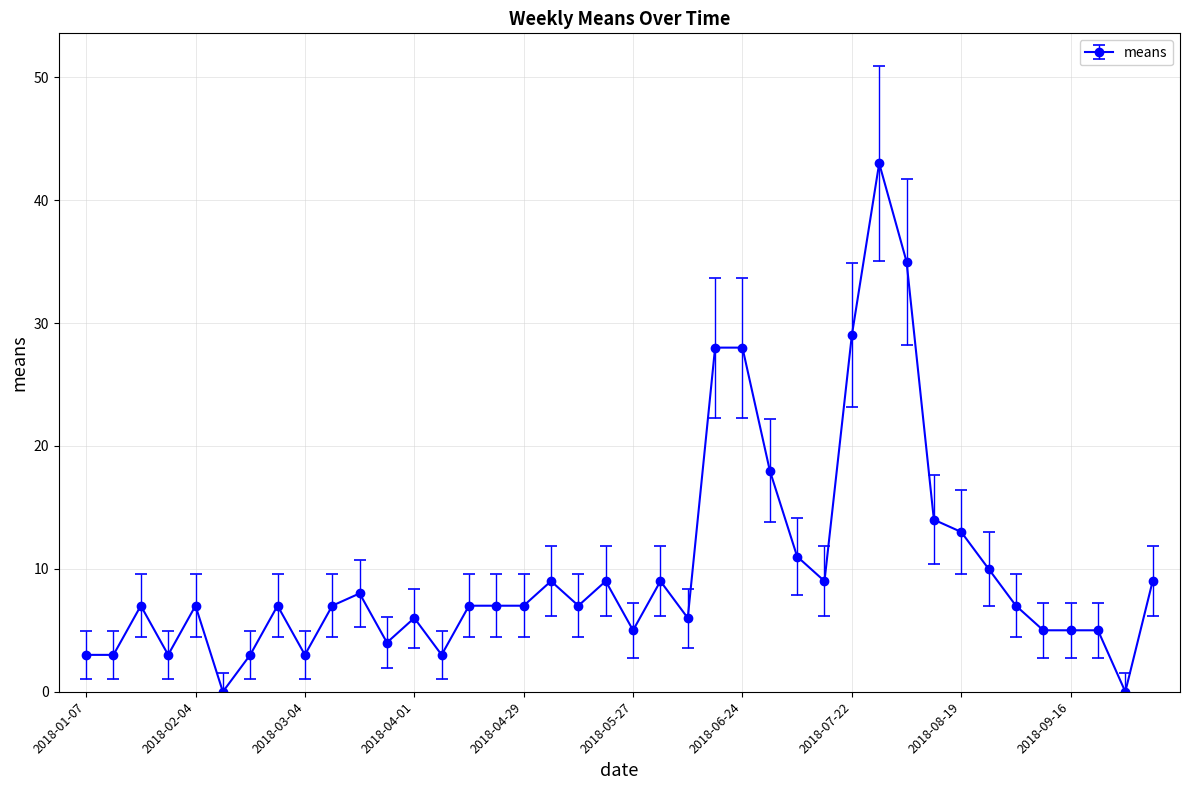

What is the value of the 36th point from the left?

5